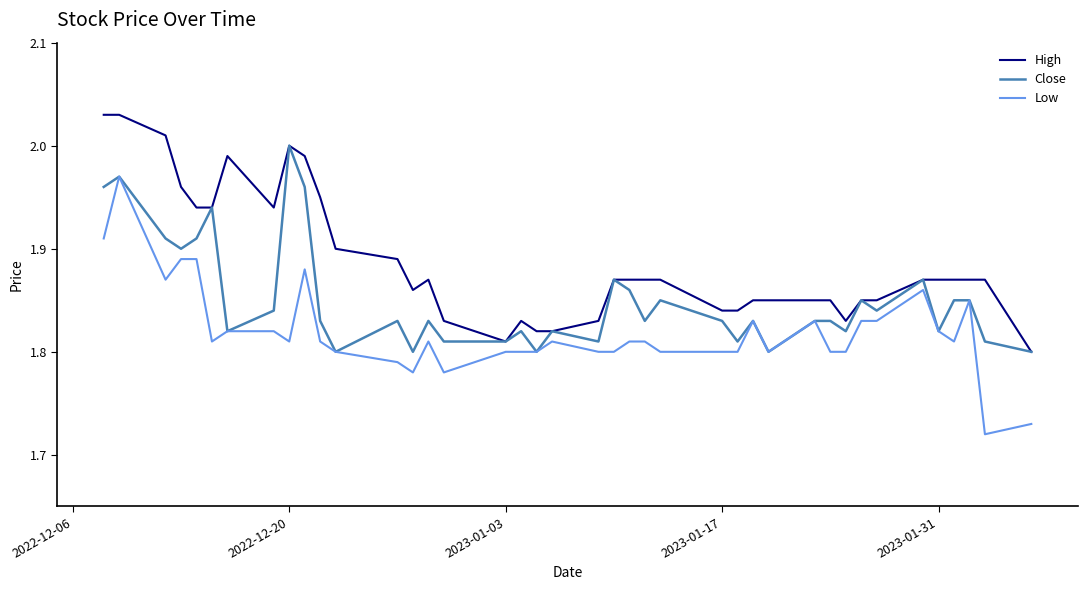

List the series in order of their overall mean, highest first.

High, Close, Low